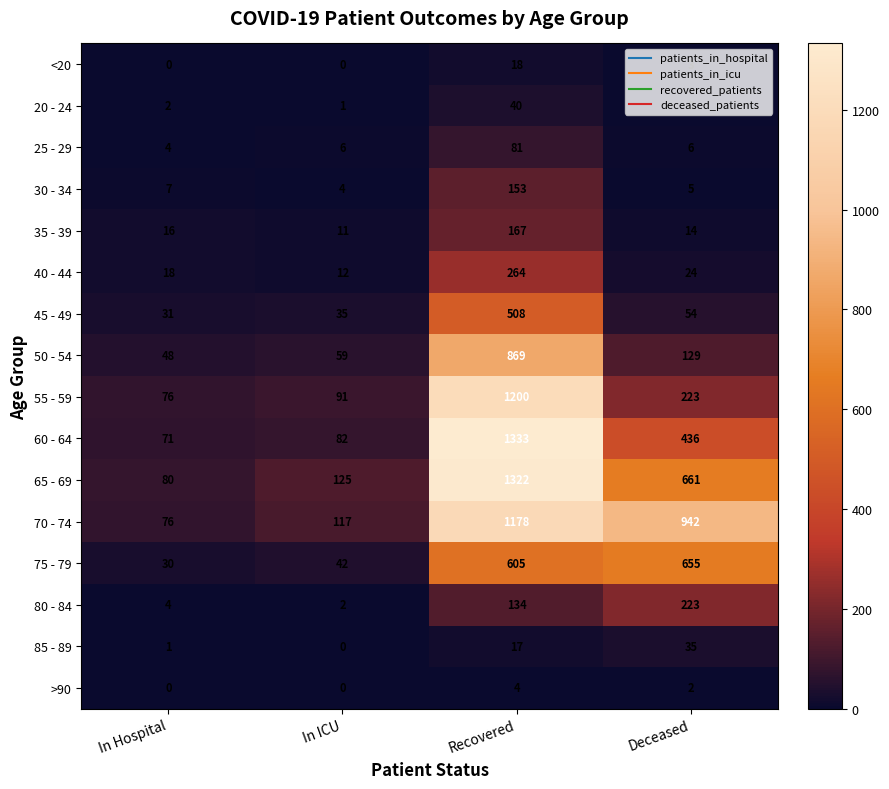

At which category is the sum across all series the highest?

Recovered